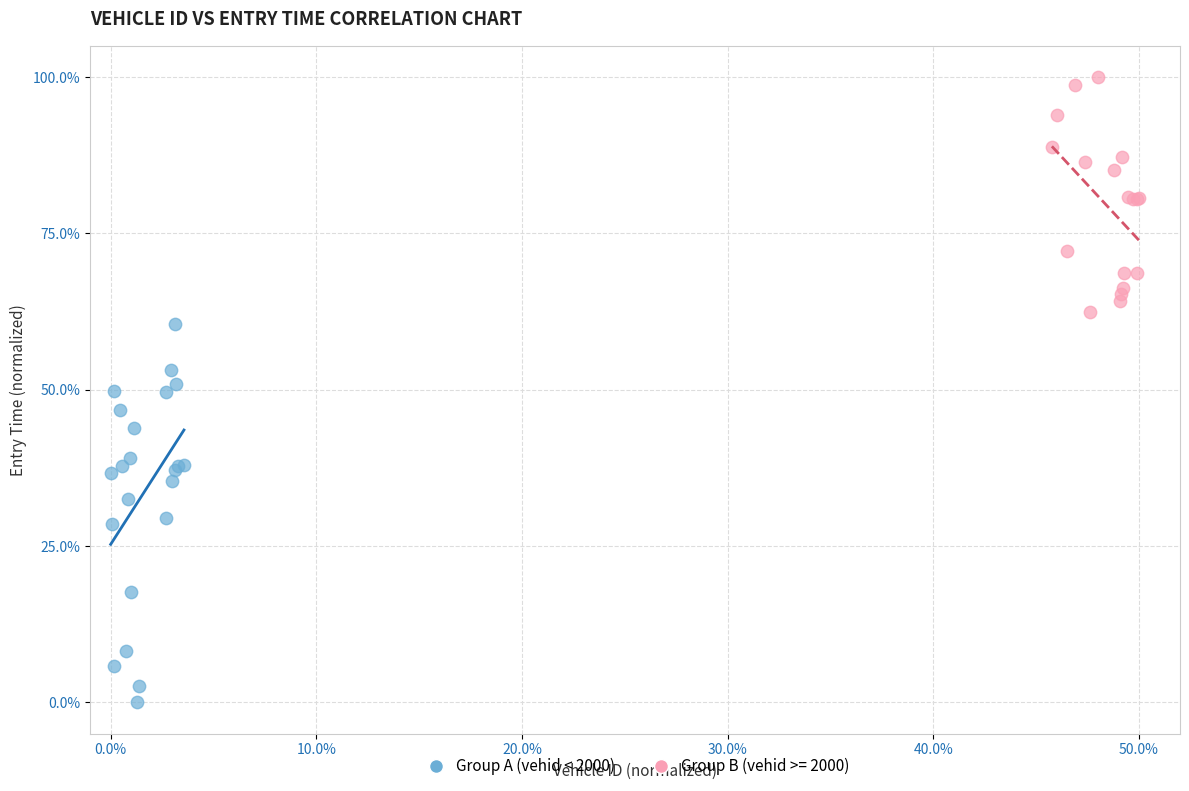

Which series has the largest Y range (max minus min)?

Group A (vehid < 2000)